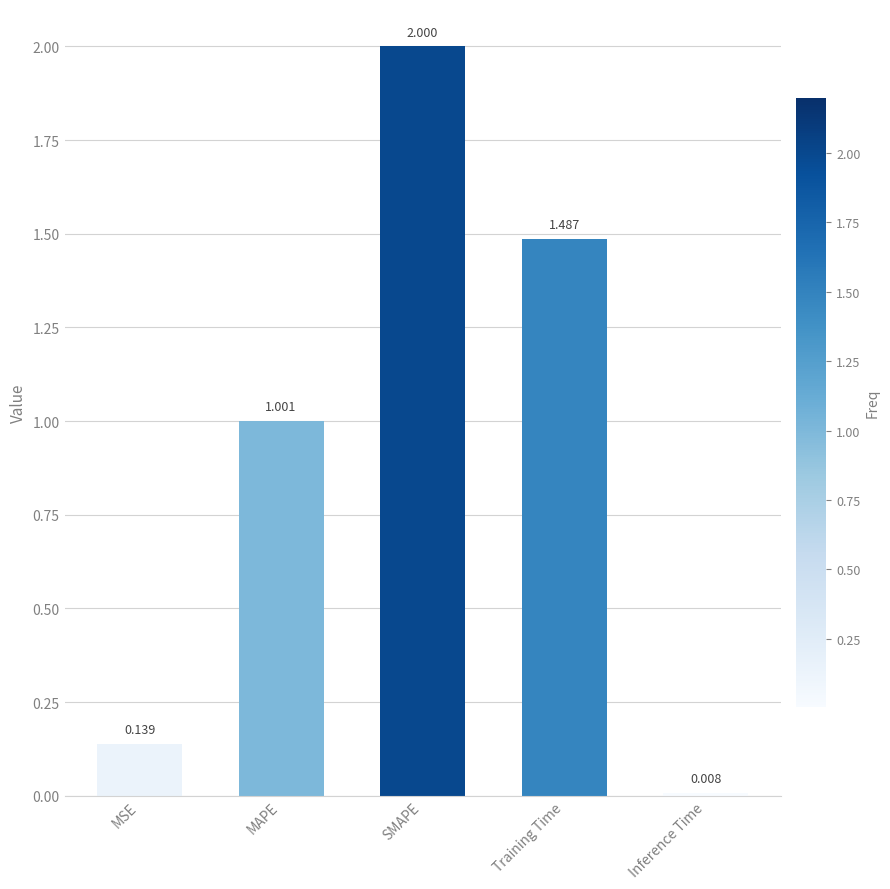

What is the label of the 4th bar from the right?

MAPE